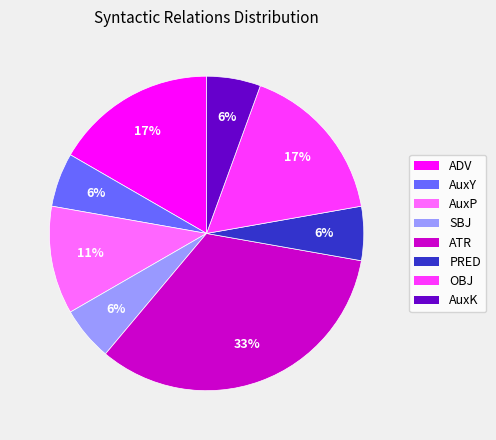

To the nearest percent, what portion does OBJ represent?

17%